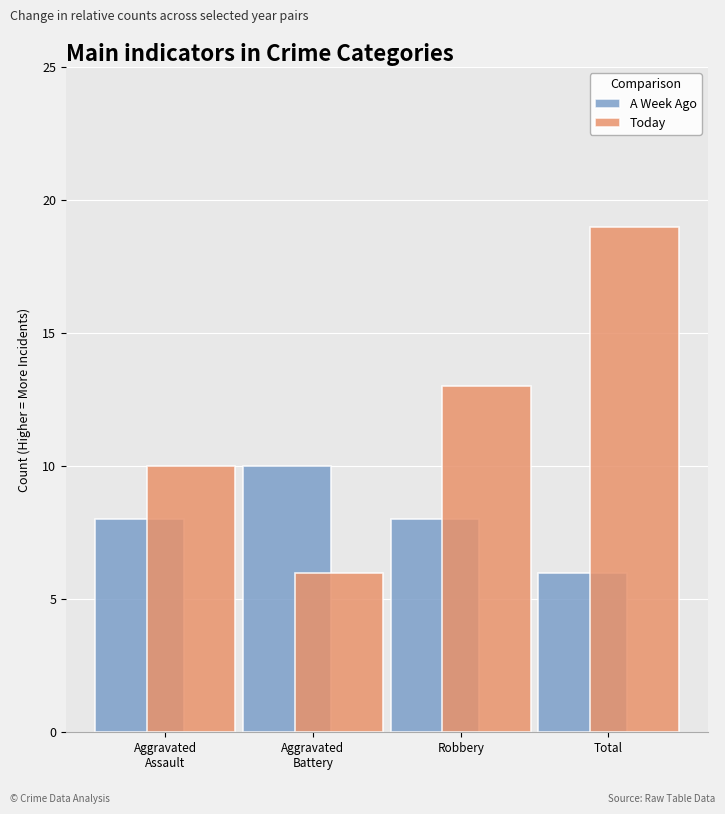

Reading right to left, extract all data points from this chart.

A Week Ago: Total=6	Robbery=8	Aggravated Battery=10	Aggravated Assault=8
Today: Total=19	Robbery=13	Aggravated Battery=6	Aggravated Assault=10